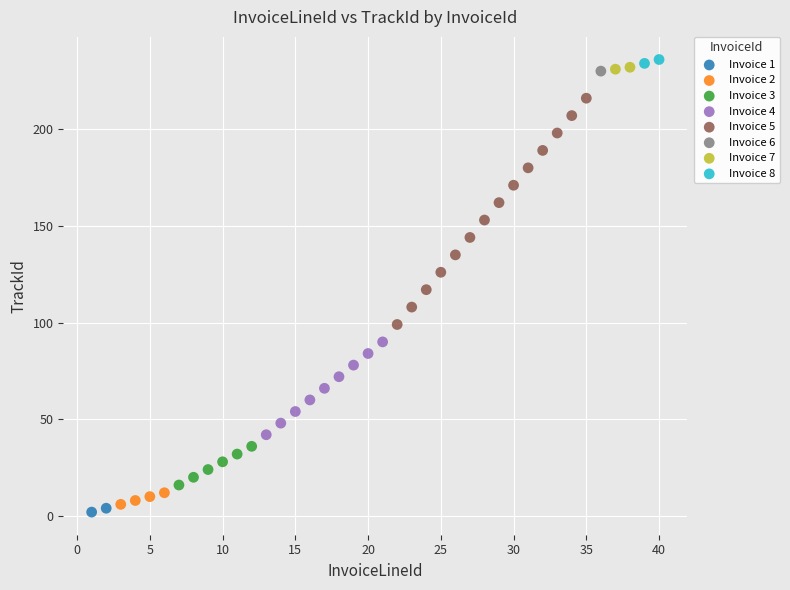

What are all the series names shown in the legend?

Invoice 1, Invoice 2, Invoice 3, Invoice 4, Invoice 5, Invoice 6, Invoice 7, Invoice 8